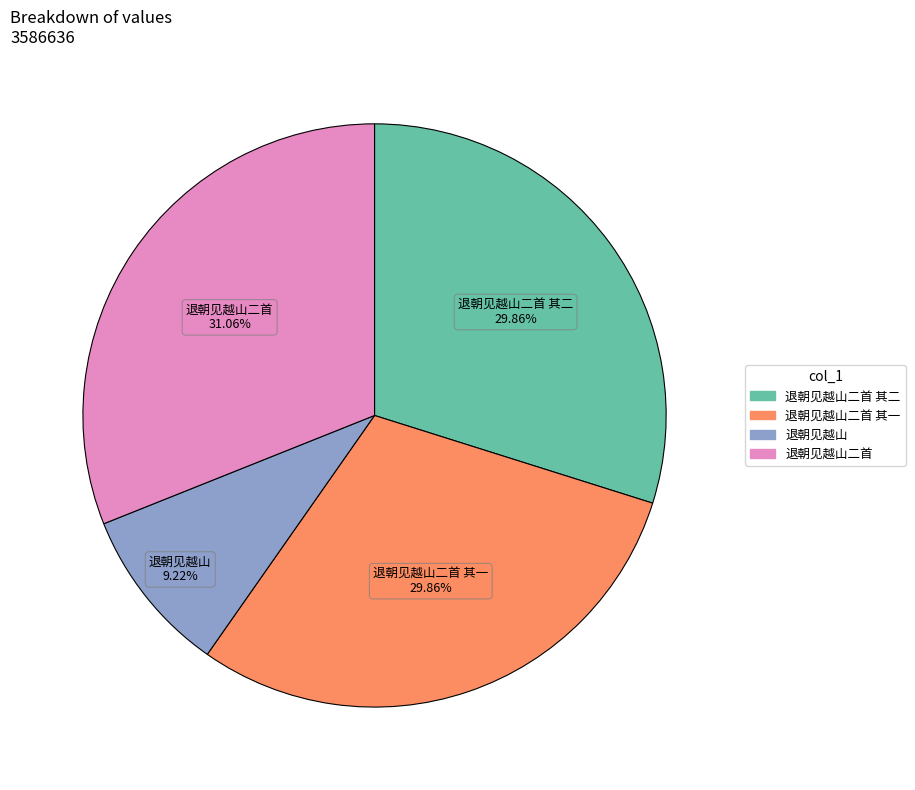

Is there any slice that represents more than half of the pie?

No